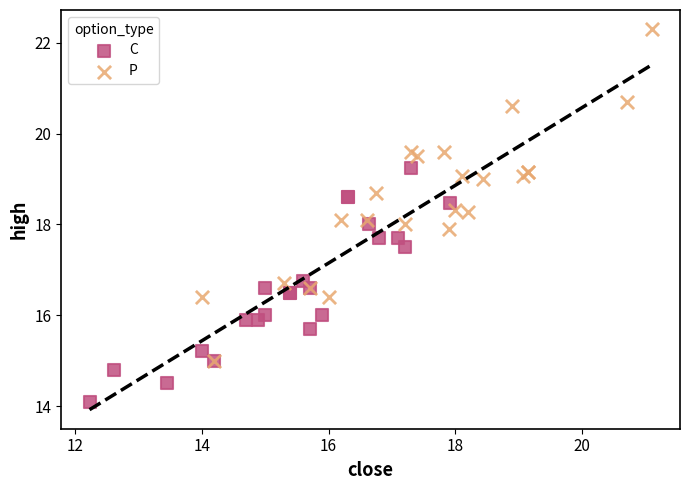

Which series reaches the minimum Y coordinate?

C